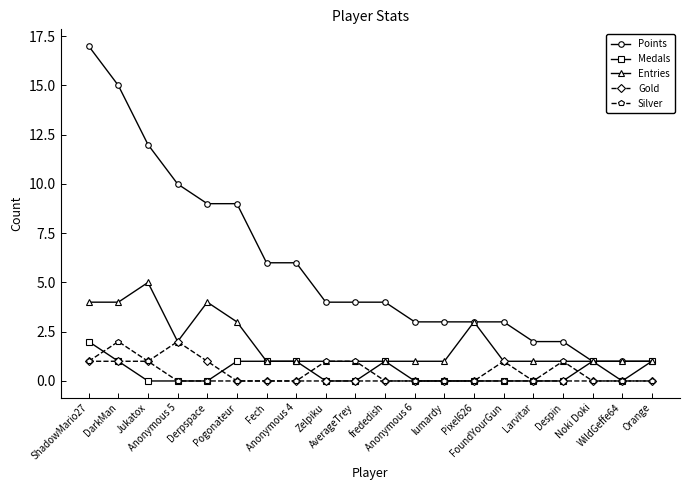

True or false: Entries has more than 0 interior local peaks.

True